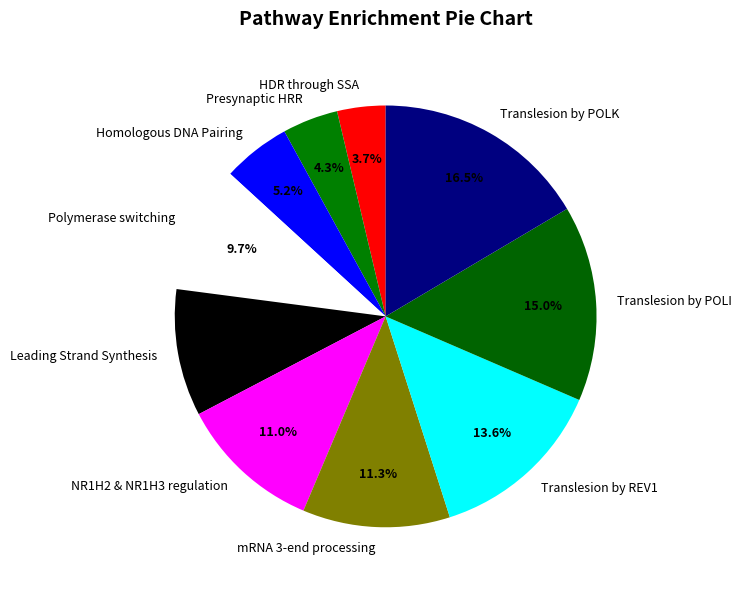

To the nearest percent, what portion does Polymerase switching represent?

10%